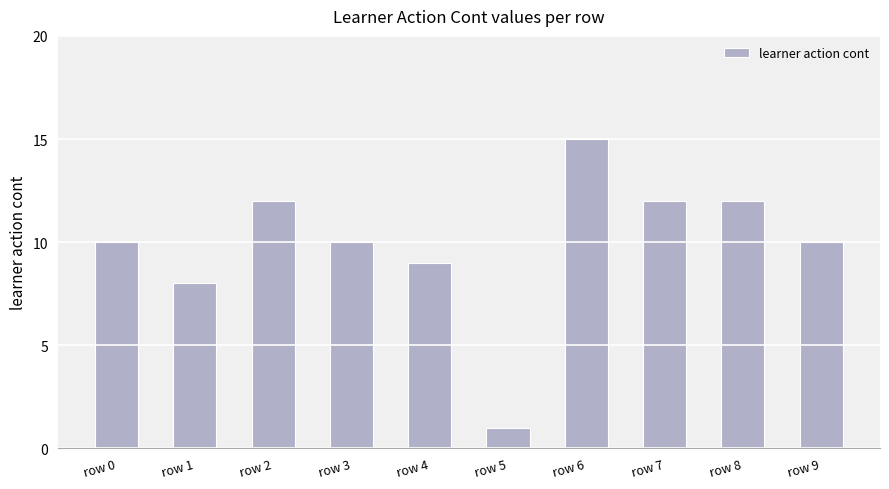

Where is the data nearest to the value 8?

row 1